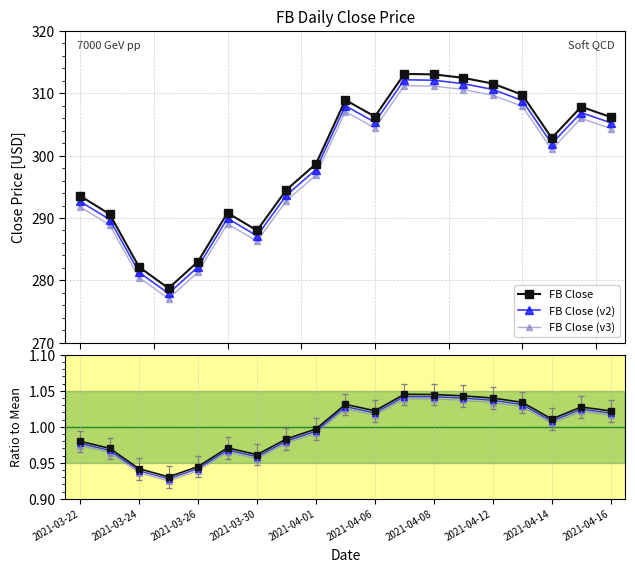

True or false: FB Close (v2) and FB Close (v3) intersect in this chart.

False